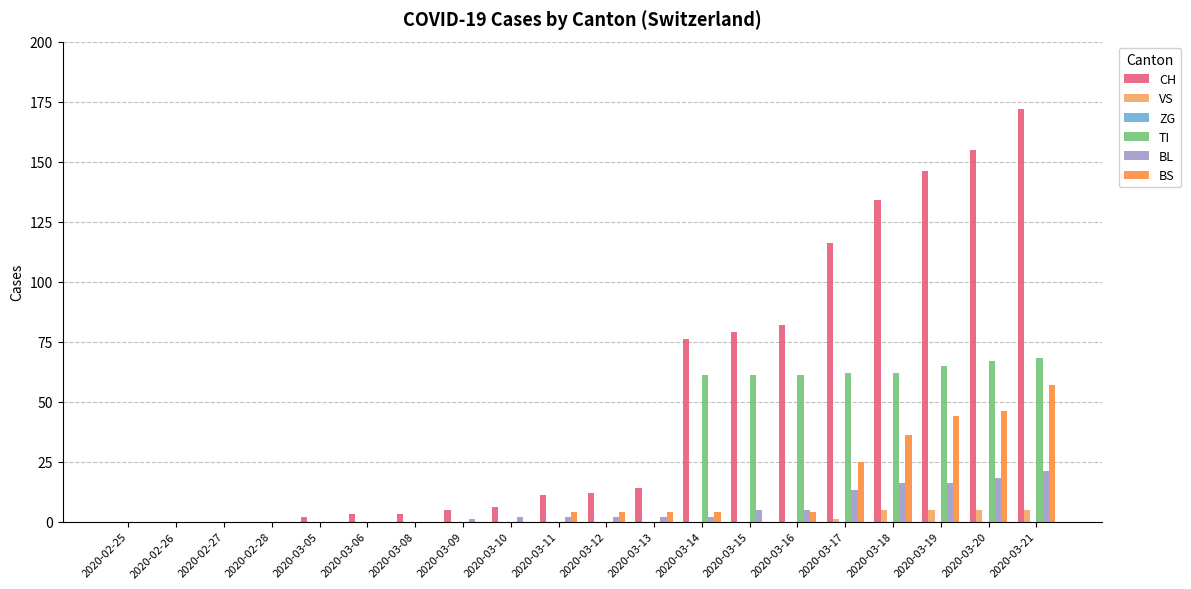

What value does the VS series have at 2020-03-18?

5